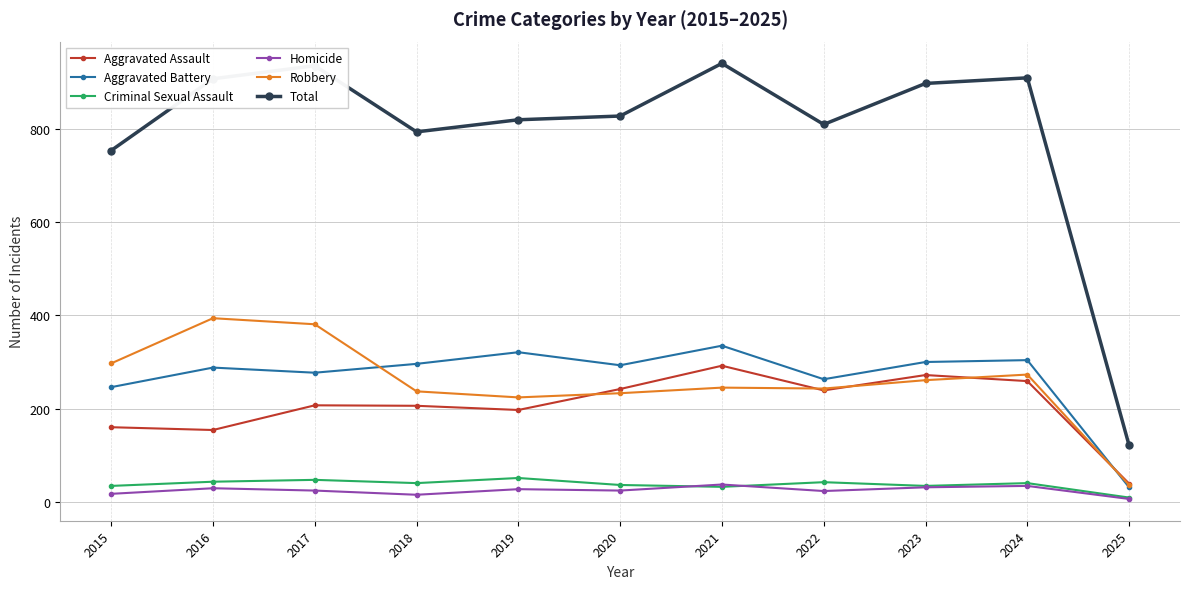

What is the approximate value of Aggravated Battery at 2018?

296